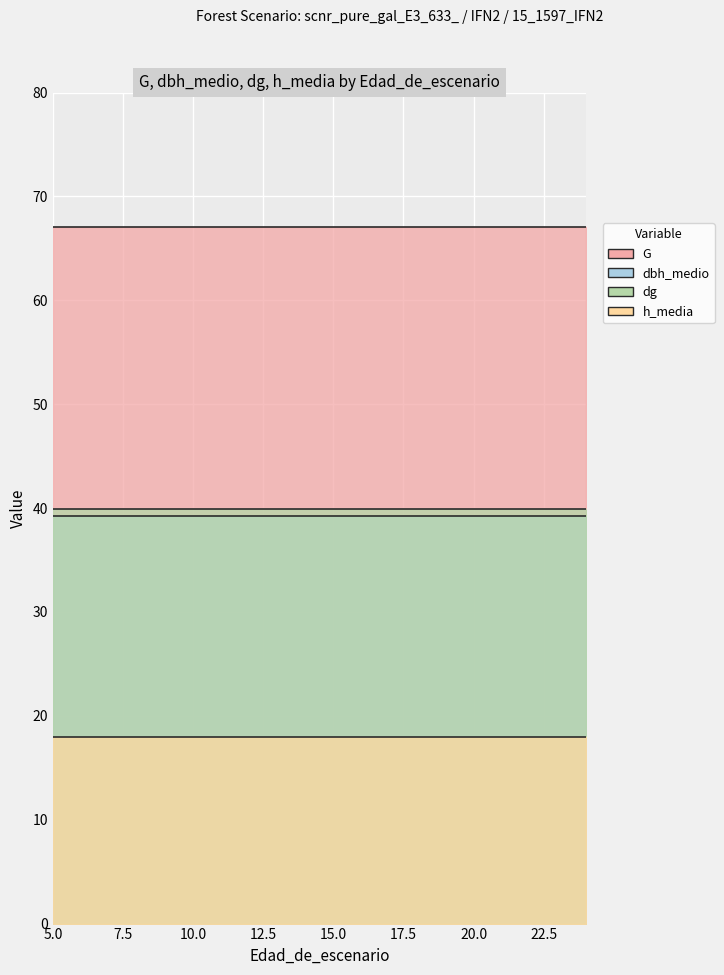

True or false: h_media and G cross at least once.

False